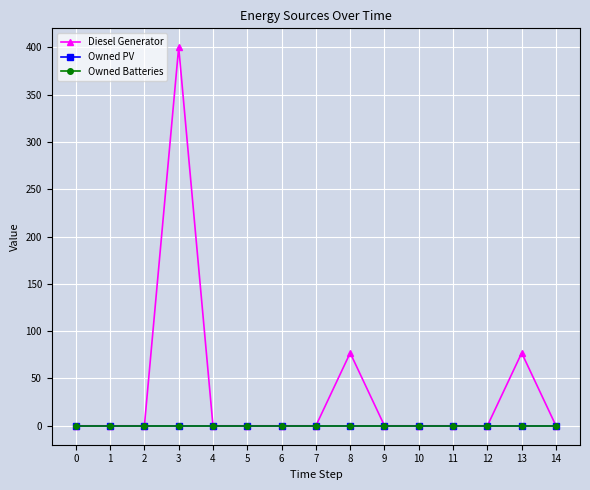

At 2, list the series in order from largest to smallest.

Diesel Generator, Owned PV, Owned Batteries